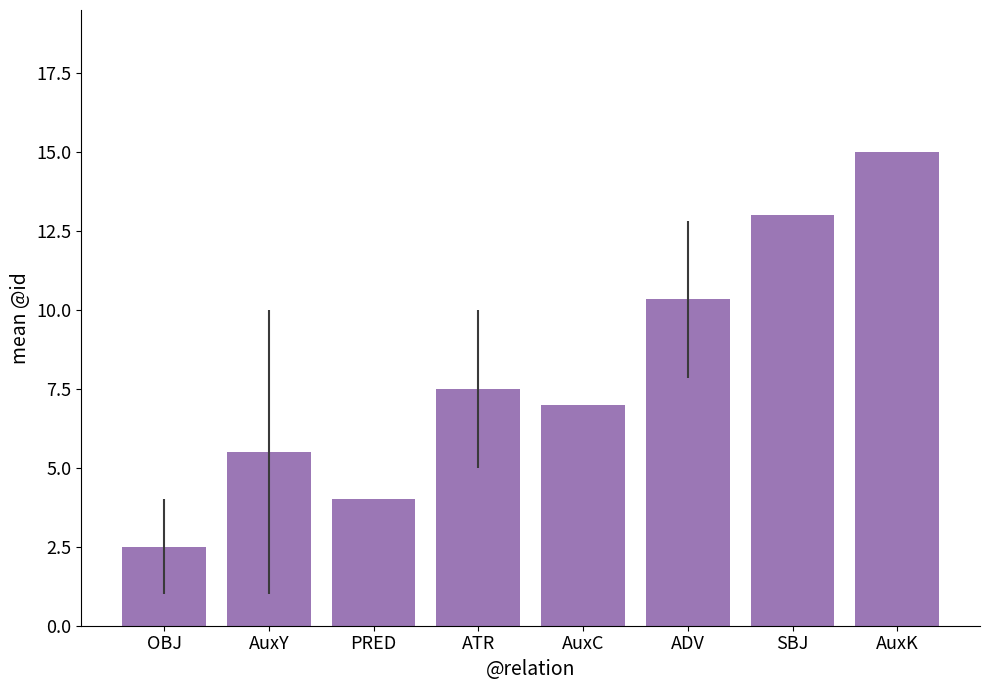

Reading right to left, what are all the values shown in this chart?

15.0	13.0	10.3	7.0	7.5	4.0	5.5	2.5